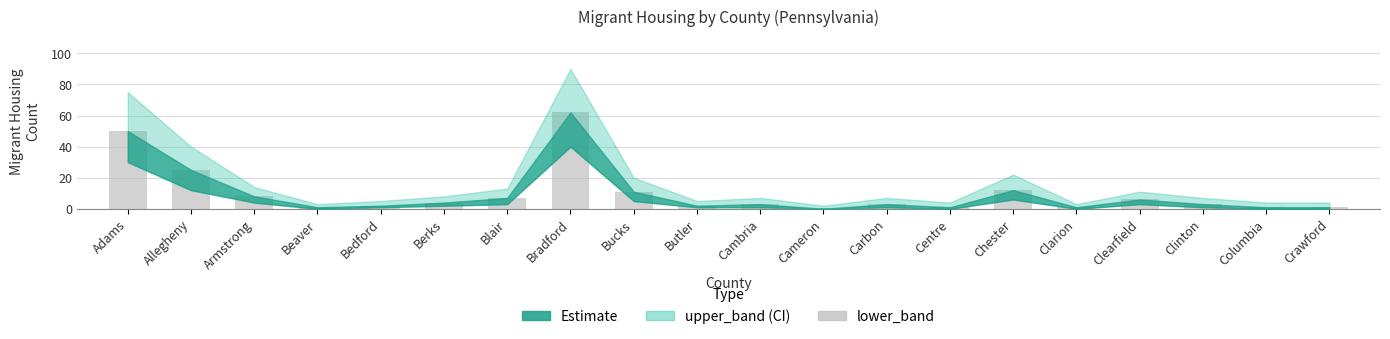

Is it true that the value at Cameron is -23?

False